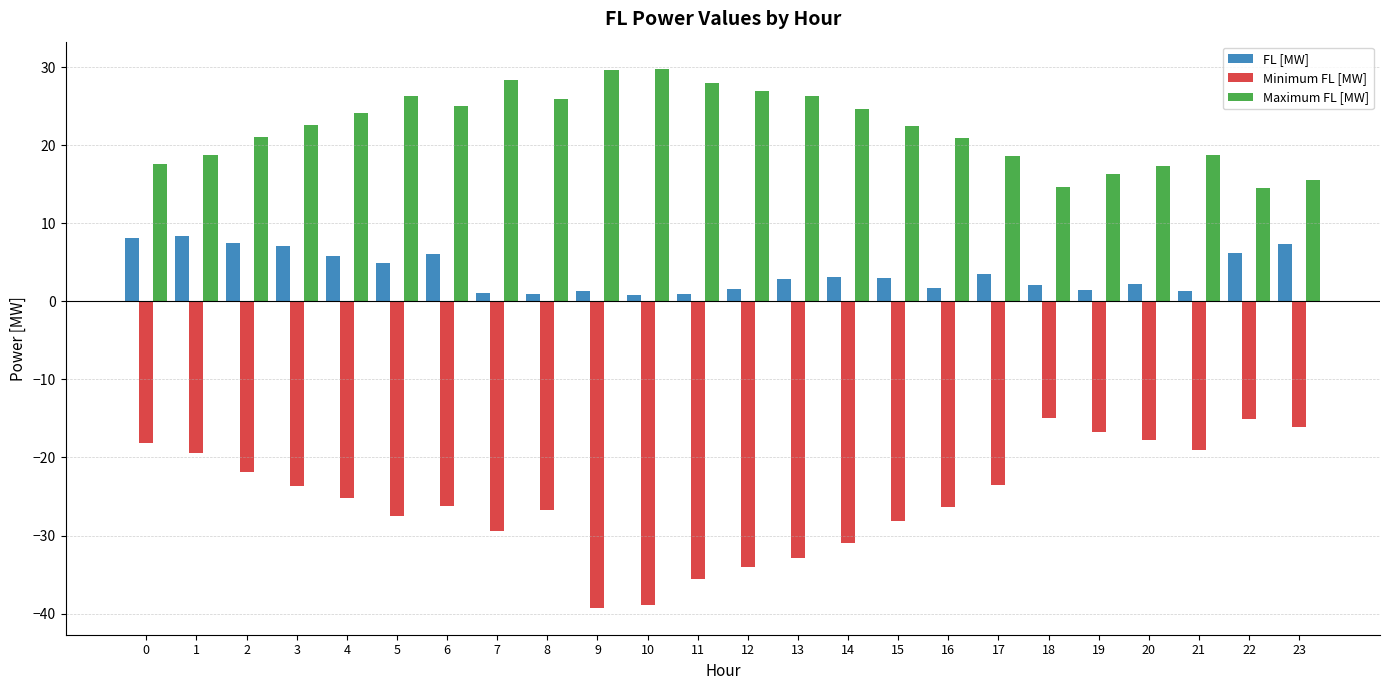

How many data points does each series have?

24